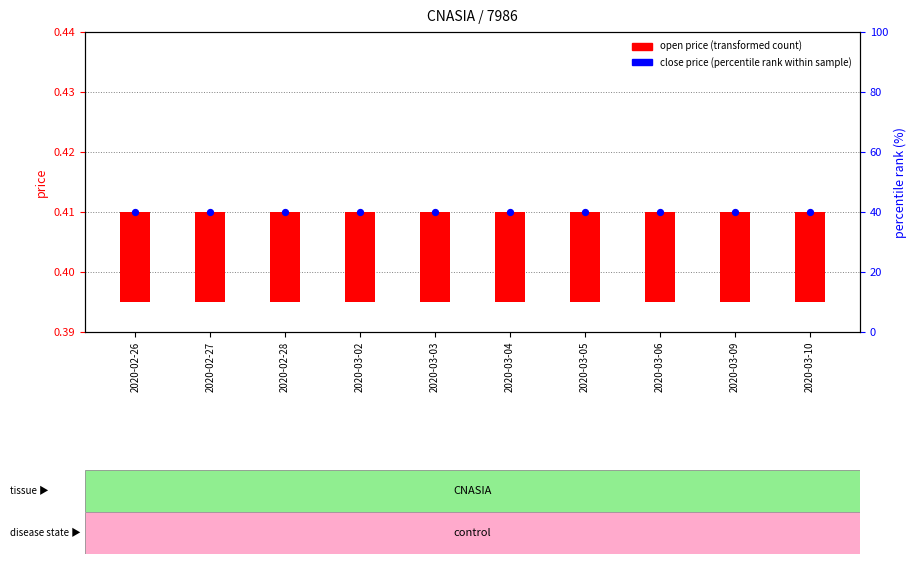

At how many categories does at least one series exceed 30?

10